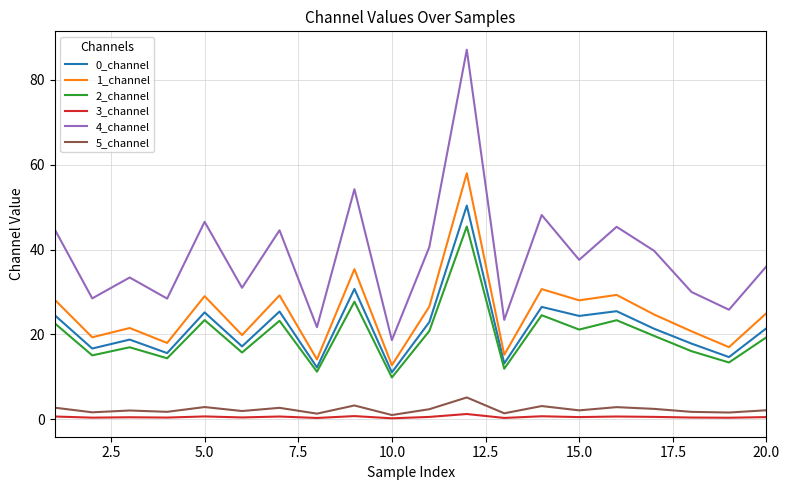

True or false: 5_channel and 1_channel cross at least once.

False